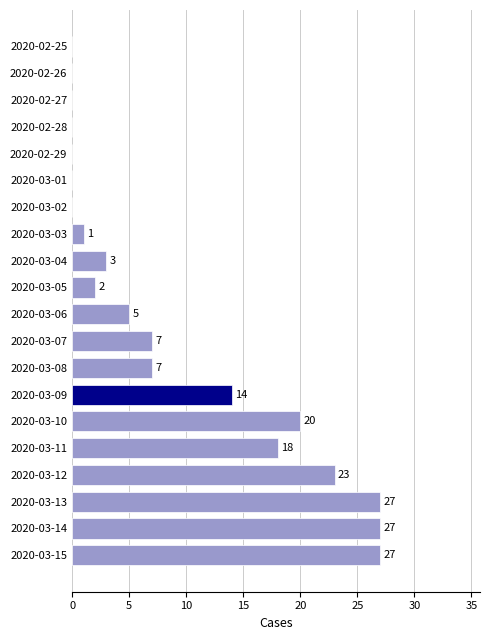

What is the greatest value displayed?

27